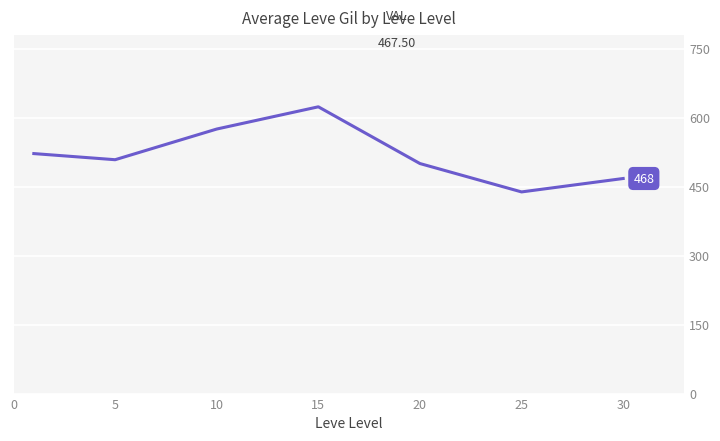

What is the difference between the second highest and minimum values?

136.7